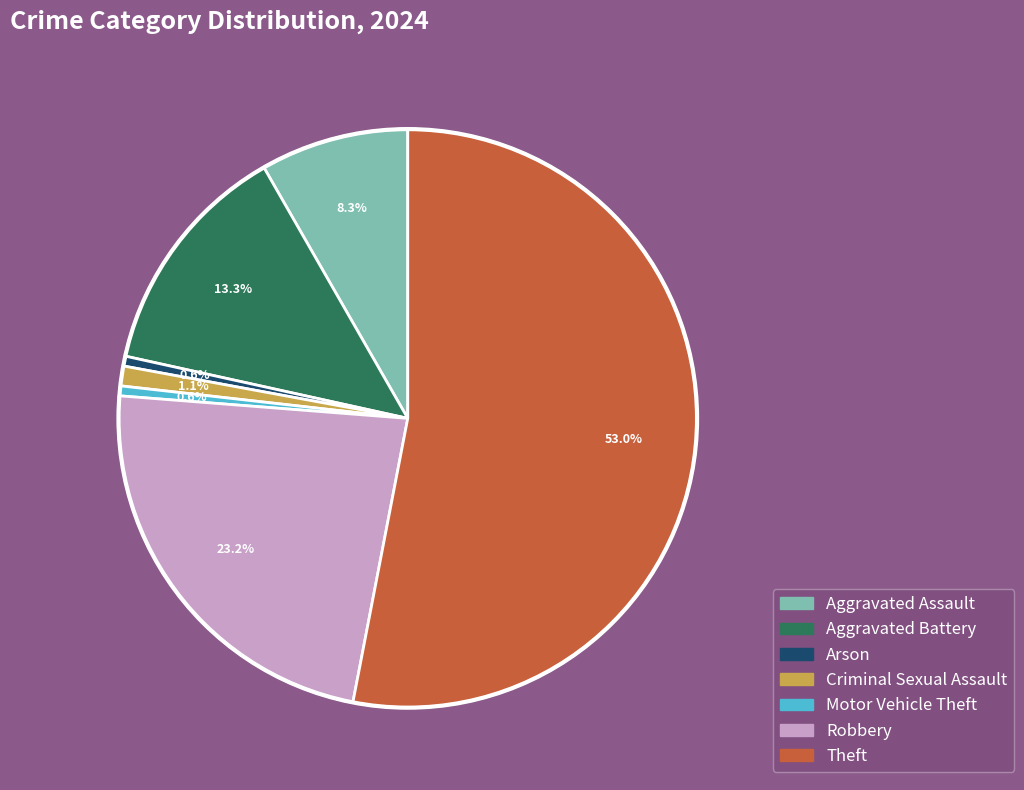

Does Theft account for over 50% of the chart?

Yes